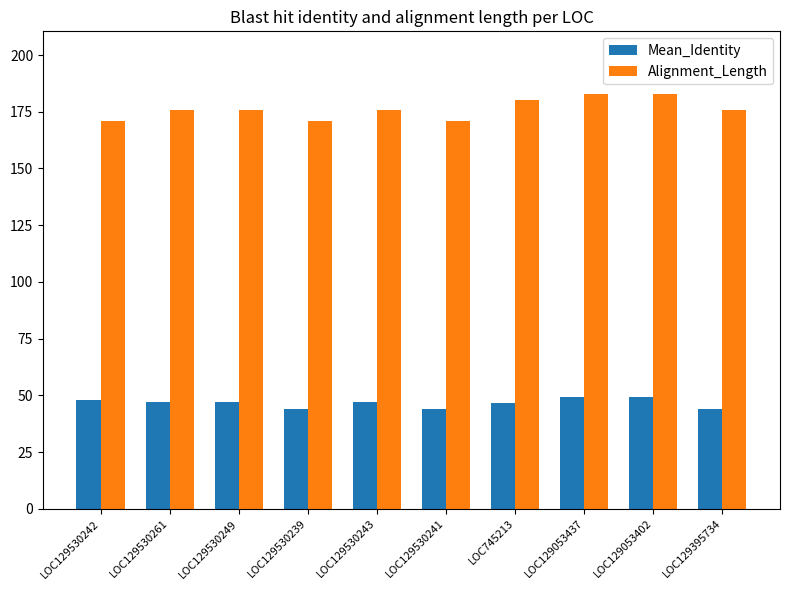

What is the spread (max minus min) of values at LOC129530243?

129.1